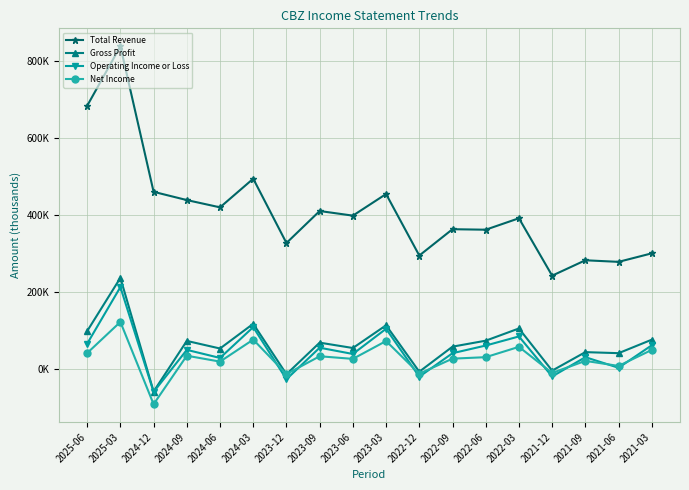

Rank the series at 2023-12 from lowest to highest value.

Operating Income or Loss, Gross Profit, Net Income, Total Revenue